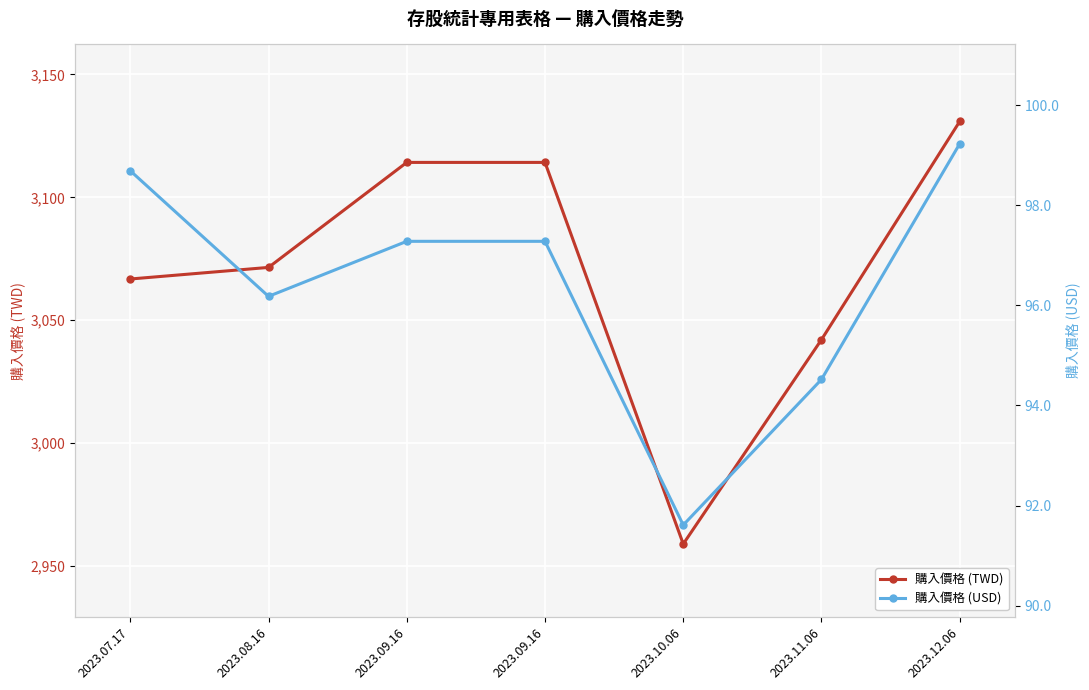

Reading right to left, transcribe all the data shown in this chart.

購入價格 (TWD): 3130.9	3042.1	2959.0	3114.2	3114.2	3071.5	3066.8
購入價格 (USD): 99.2	94.5	91.6	97.3	97.3	96.2	98.7